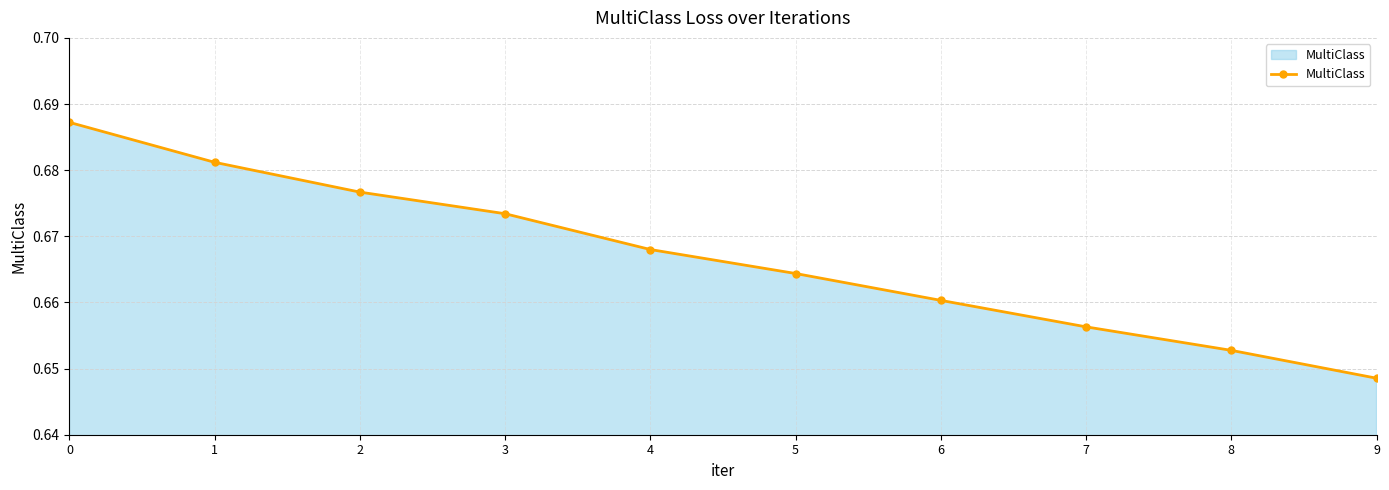

Rank the categories by value from lowest to highest.

9, 8, 7, 6, 5, 4, 3, 2, 1, 0